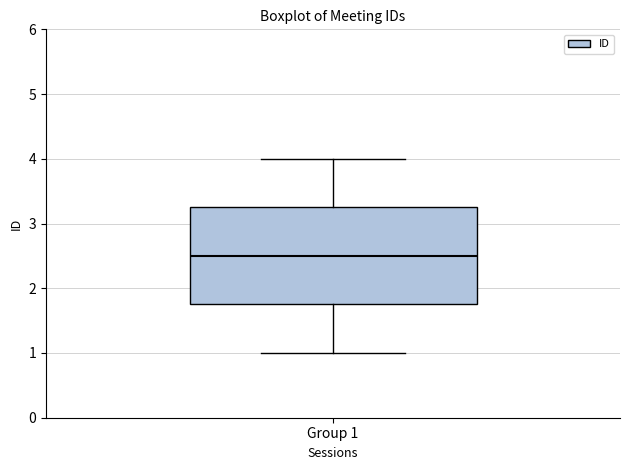

Read this box plot against the y-axis: the position of the median line, the range covered by the box, and the ends of both whiskers. The values are not printed on the chart, so give them approximately, as read against the axis.

median 2.5, box 1.8 to 3.3, whiskers 1.0 to 4.0